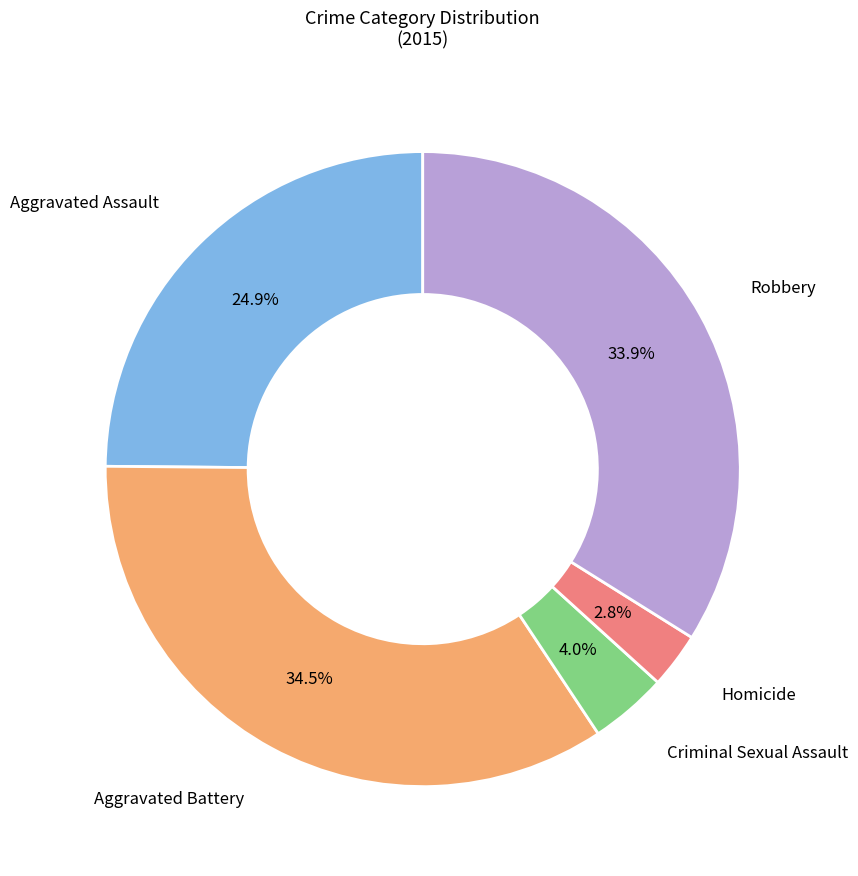

Does any single category account for the majority?

No